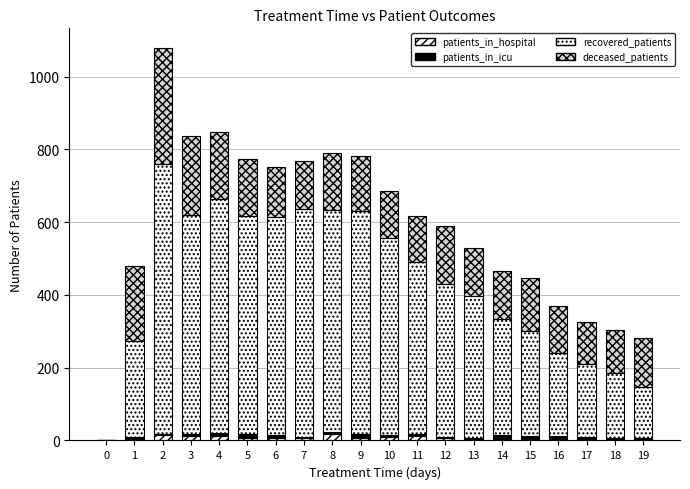

The deceased_patients series shows 179 at 18. True or false?

False